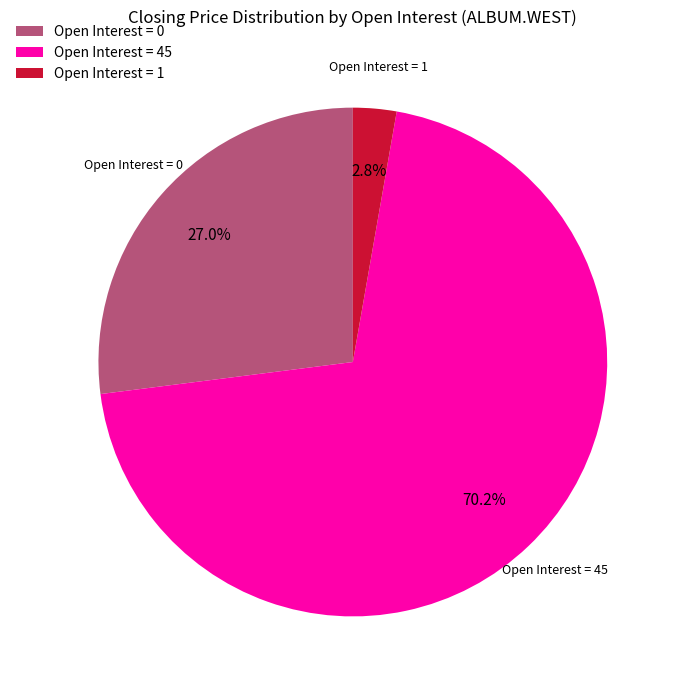

What is the ratio of the value at Open Interest = 0 to the value at Open Interest = 45?

0.4